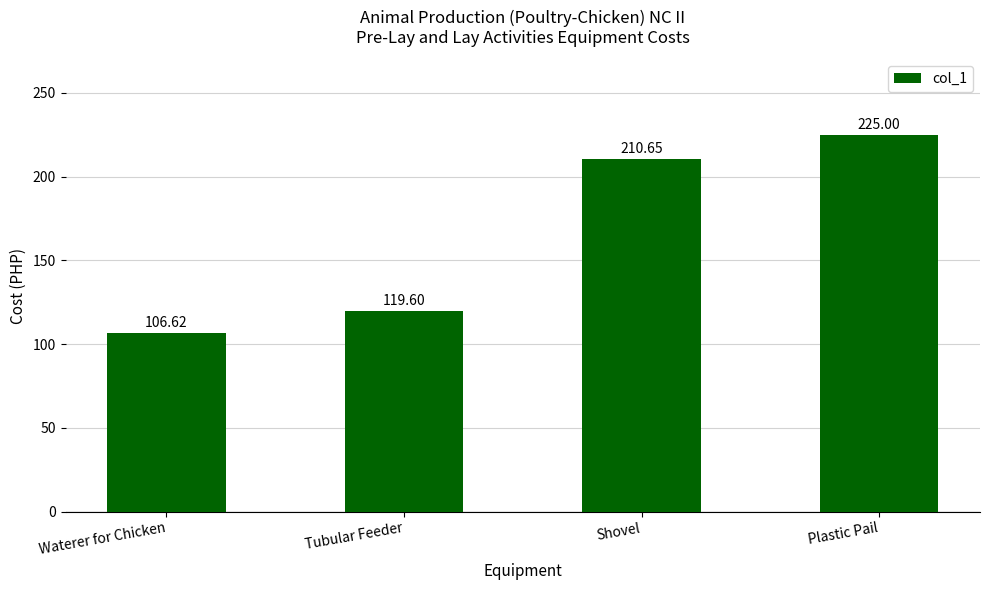

Rank the categories by value from lowest to highest.

Waterer for Chicken, Tubular Feeder, Shovel, Plastic Pail